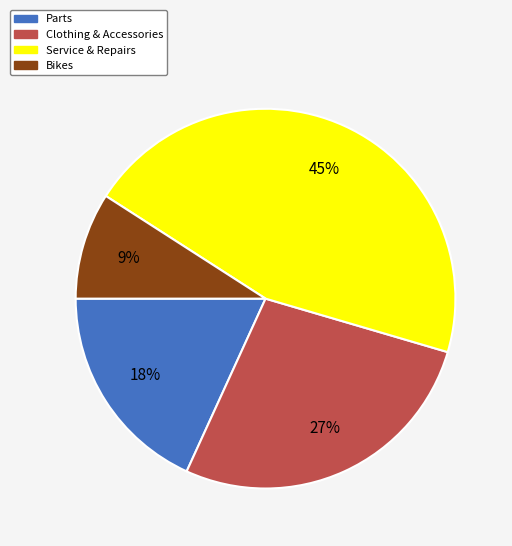

To the nearest percent, what portion does Clothing & Accessories represent?

27%